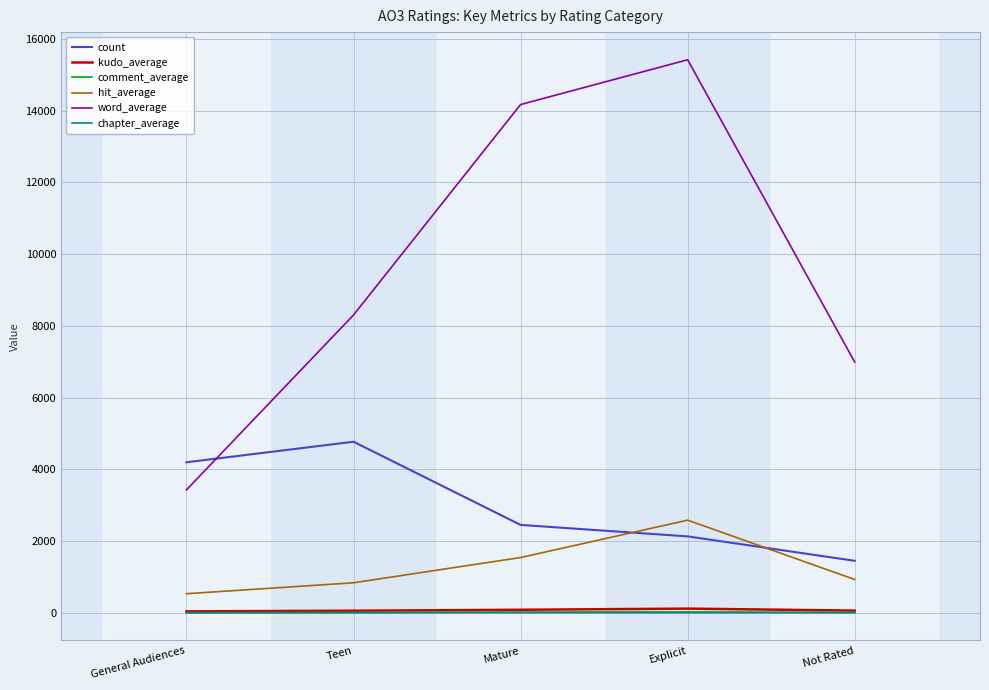

At which category does the chart reach its peak across all series?

Explicit